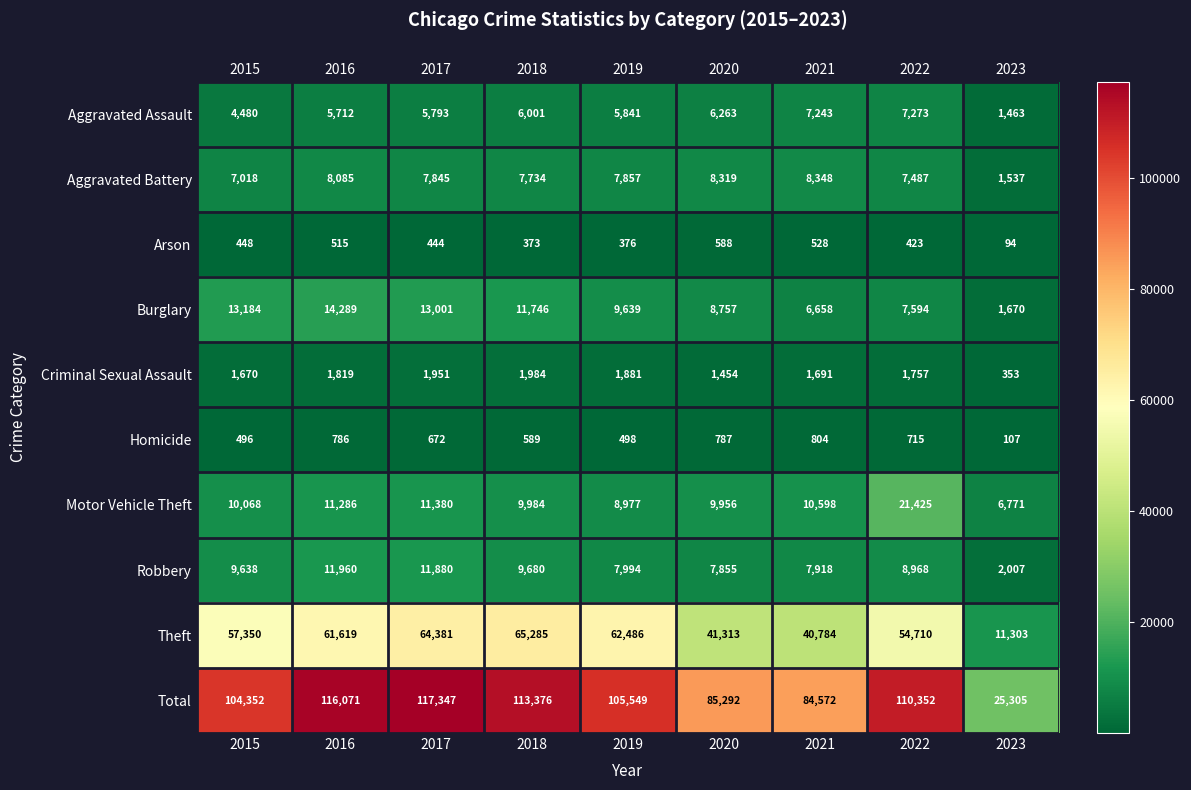

Which series has the widest spread of values?

Total